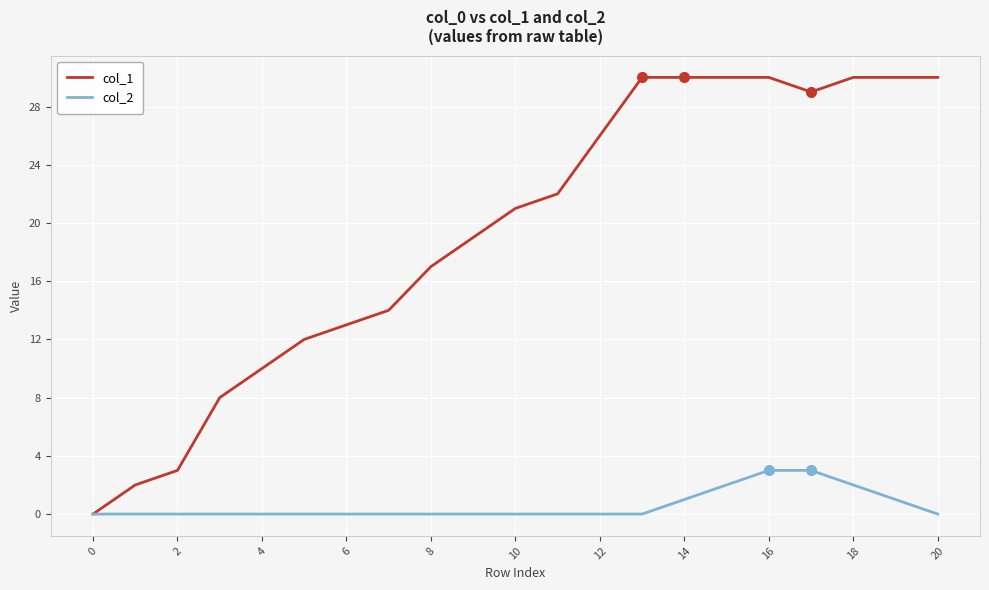

What is the highest value of the col_1 series?

30